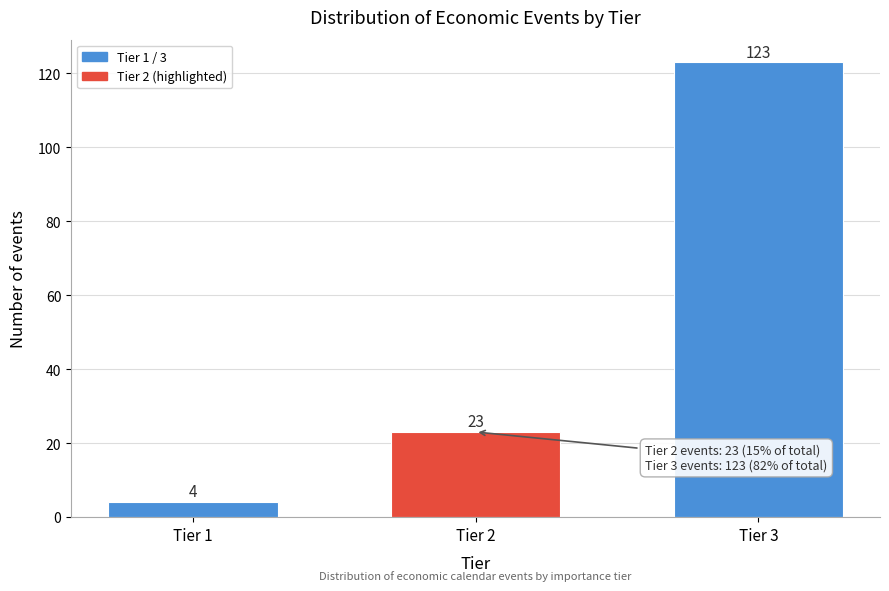

Reading left to right, transcribe all the data shown in this chart.

Tier 1=4	Tier 2=23	Tier 3=123